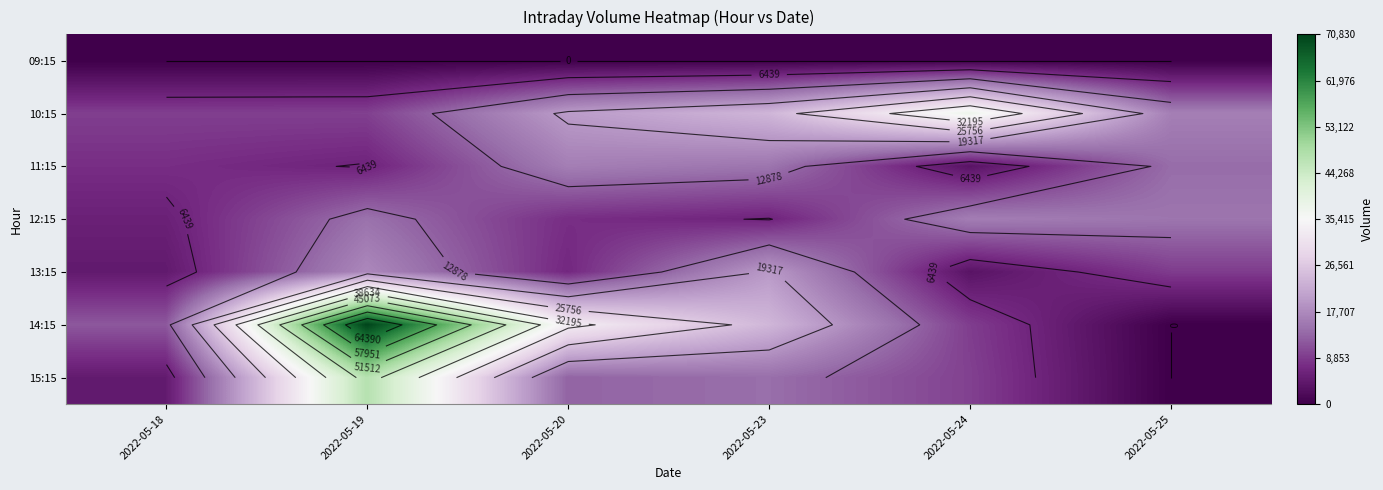

Which series has the largest total across all categories?

14:15